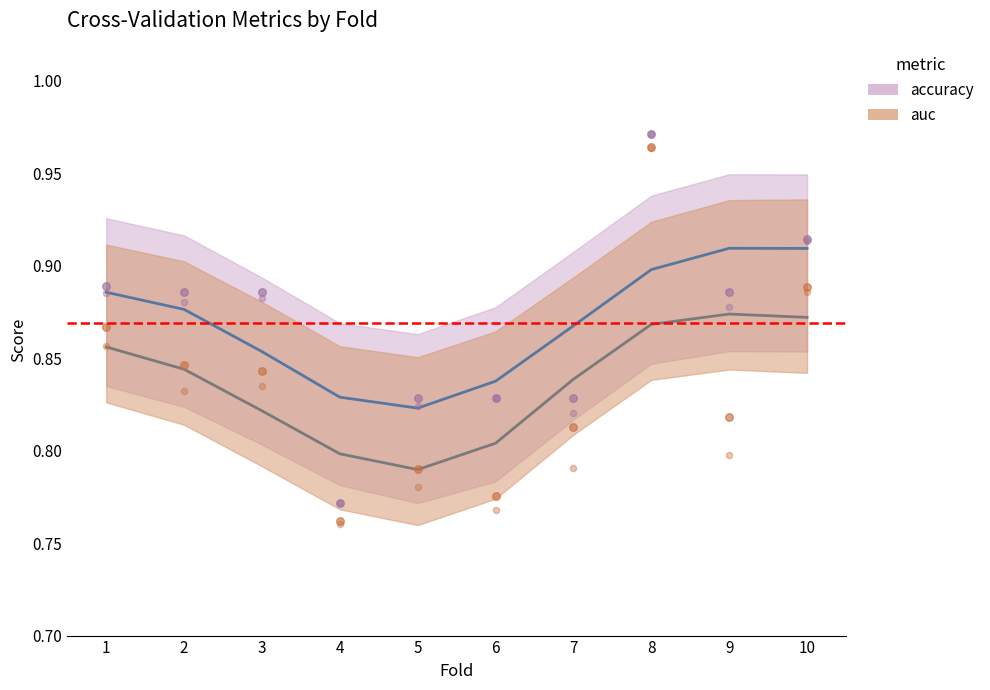

Is the value of g_mean at 4 greater than the value of accuracy at 8?

No